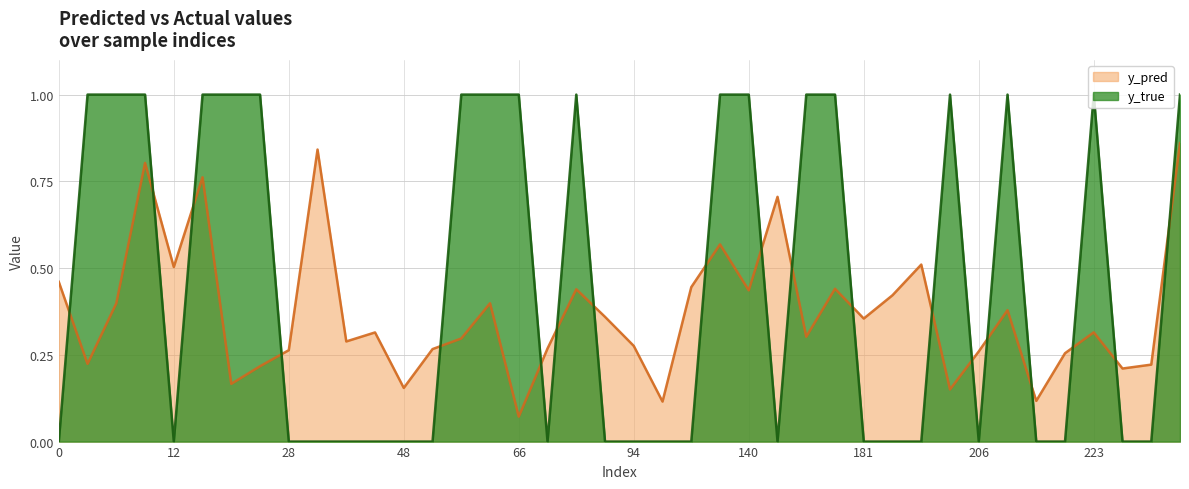

What is the average value of the y_pred series?

0.4